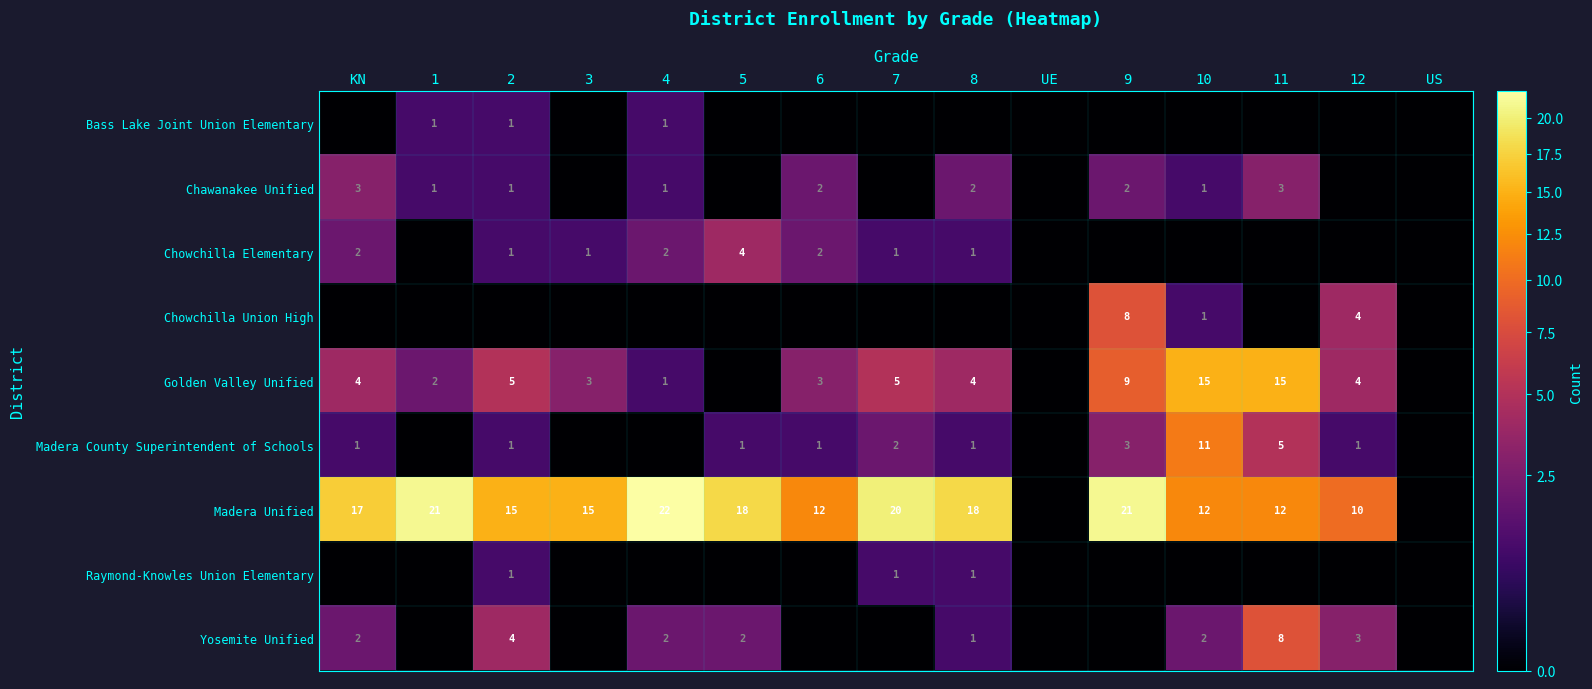

Is it true that Chawanakee Unified equals 2 at 6?

True